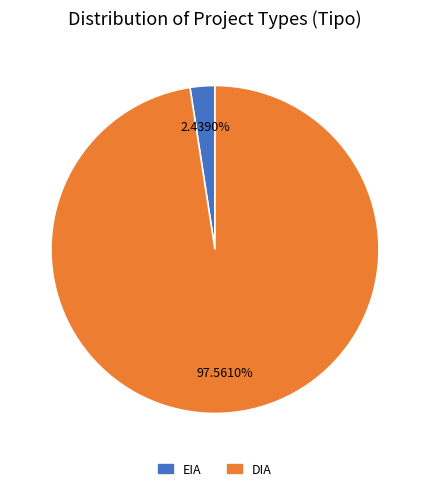

Between DIA and EIA, which is larger?

DIA